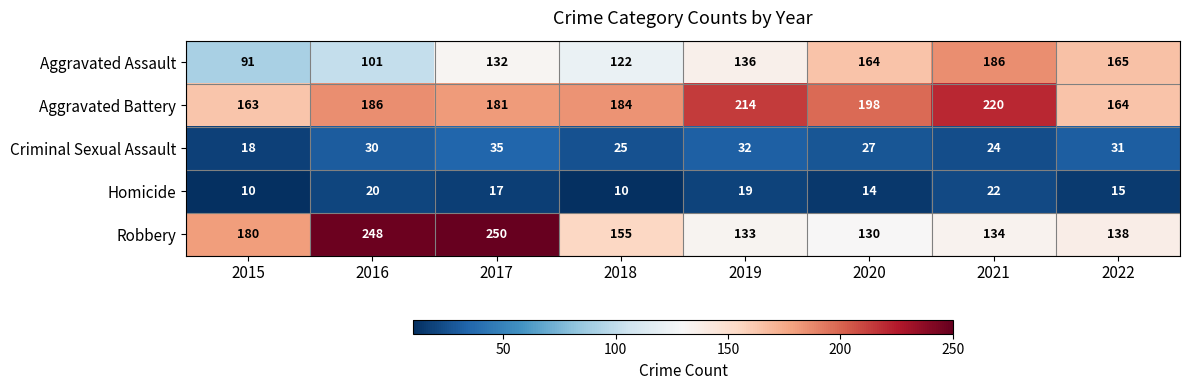

What is the difference between the highest and lowest values at 2018?

174